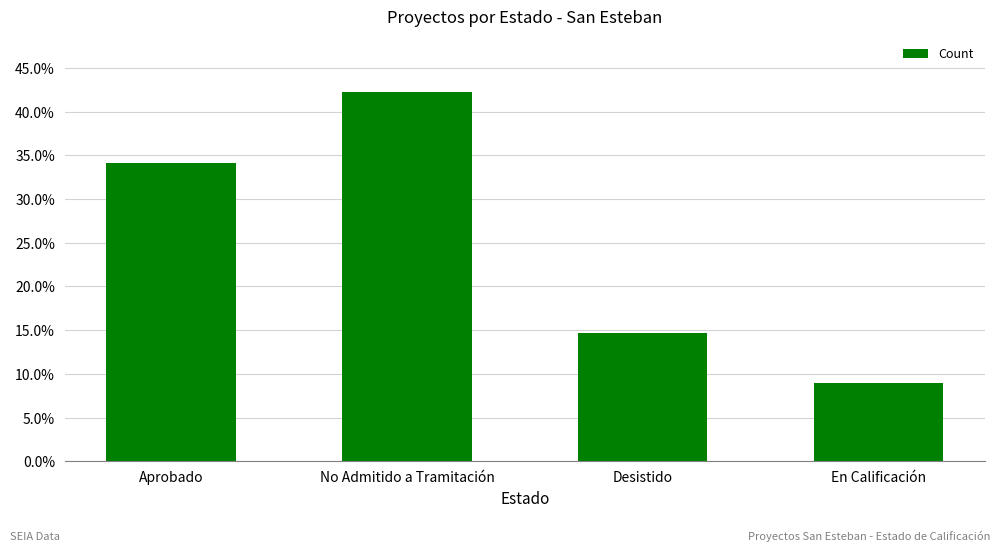

Is it true that the value at Aprobado is 0.3?

True